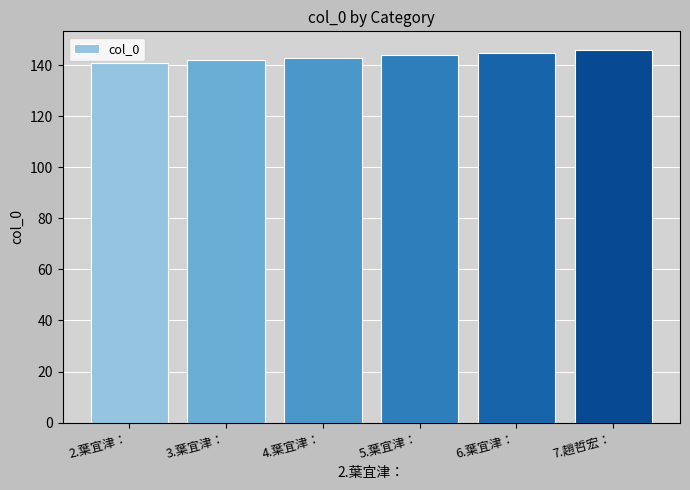

What is the smallest value displayed?

141